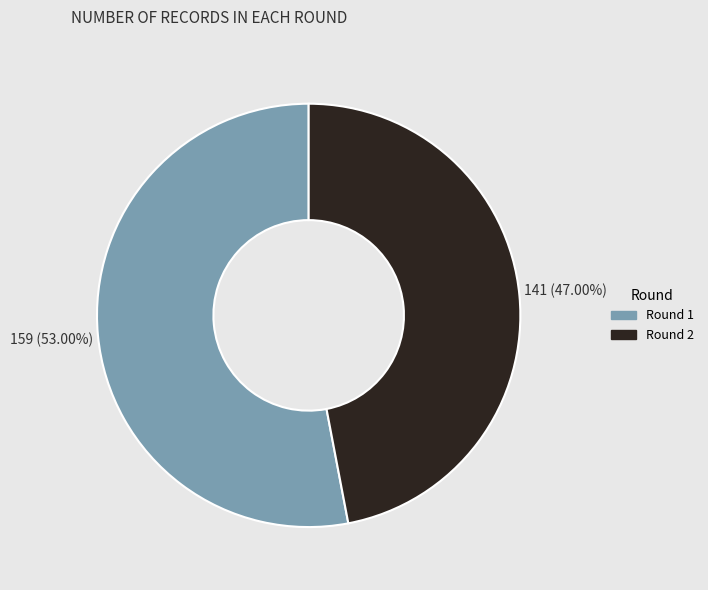

What is the largest slice in the pie chart?

Round 1